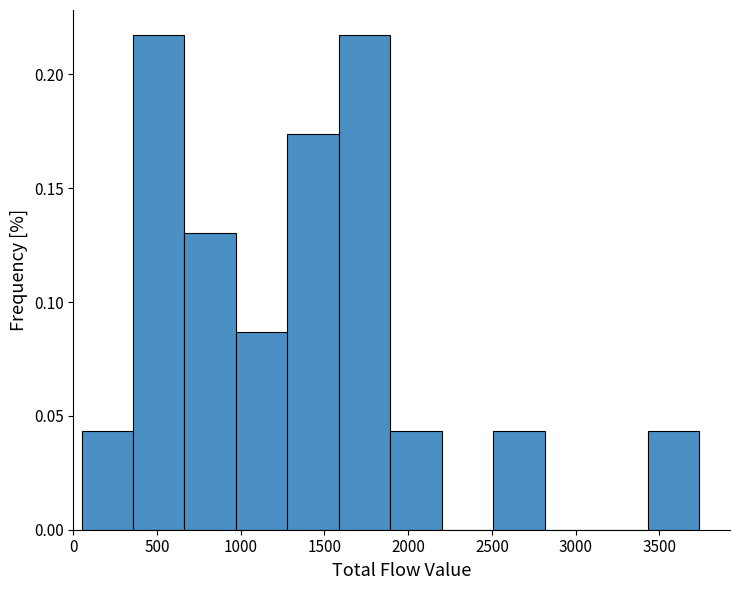

What is the height of the bar covering 350 to 650 on the x-axis? Neither the bar edges nor the heights are printed on the chart, so give them approximately, as read against the axes.

0.215